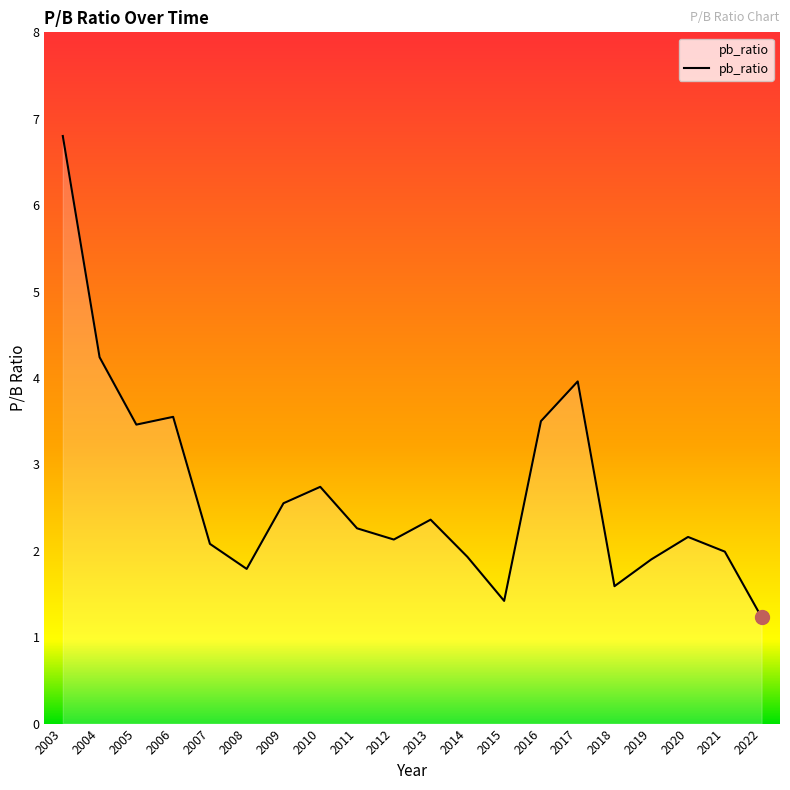

What is the difference between the maximum and minimum values?

5.6